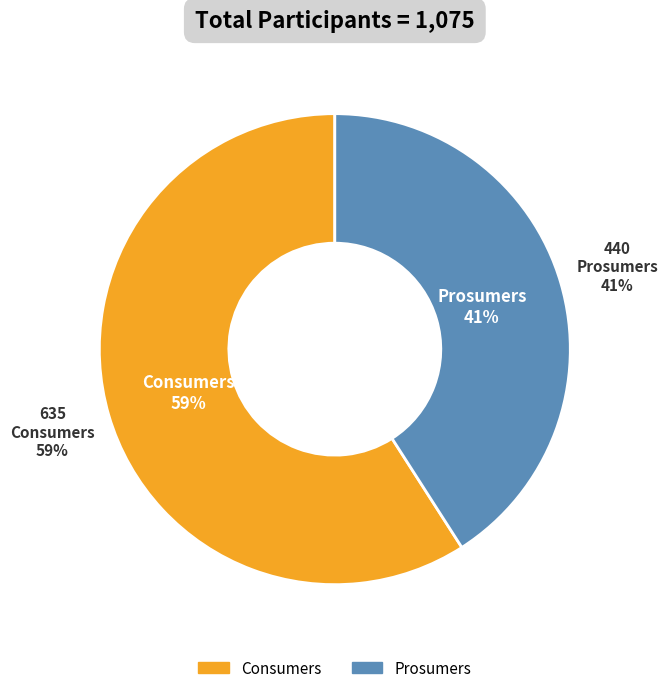

Do Prosumers and Consumers together represent more than half of the pie?

Yes